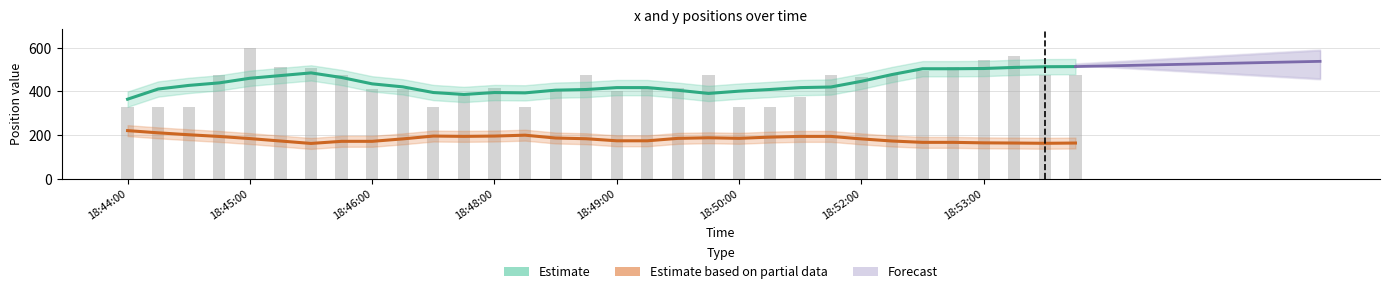

Where is the data nearest to the value 462?

18:52:00